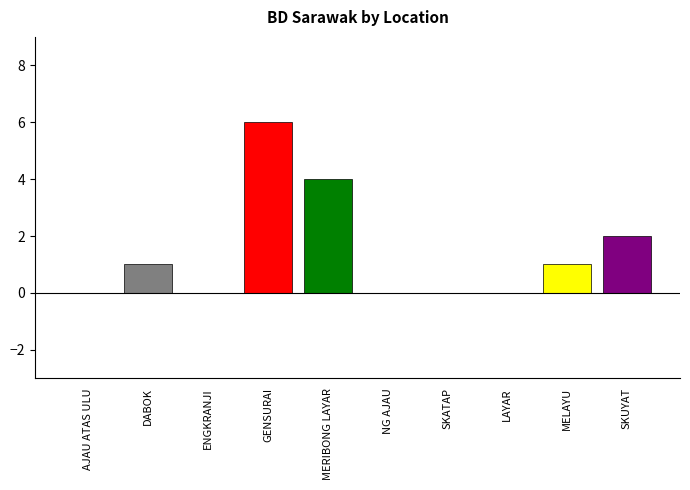

How many bars are there in total?

10